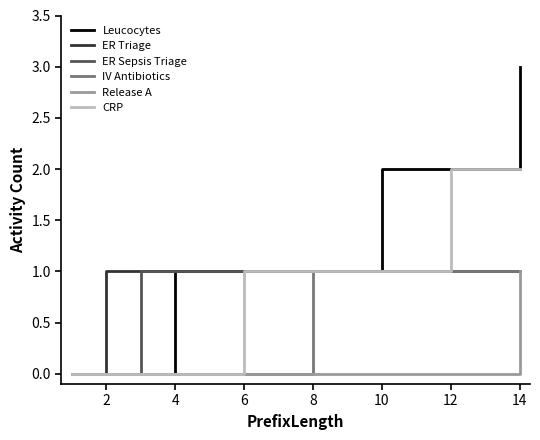

Which series has the largest range (max minus min)?

Leucocytes